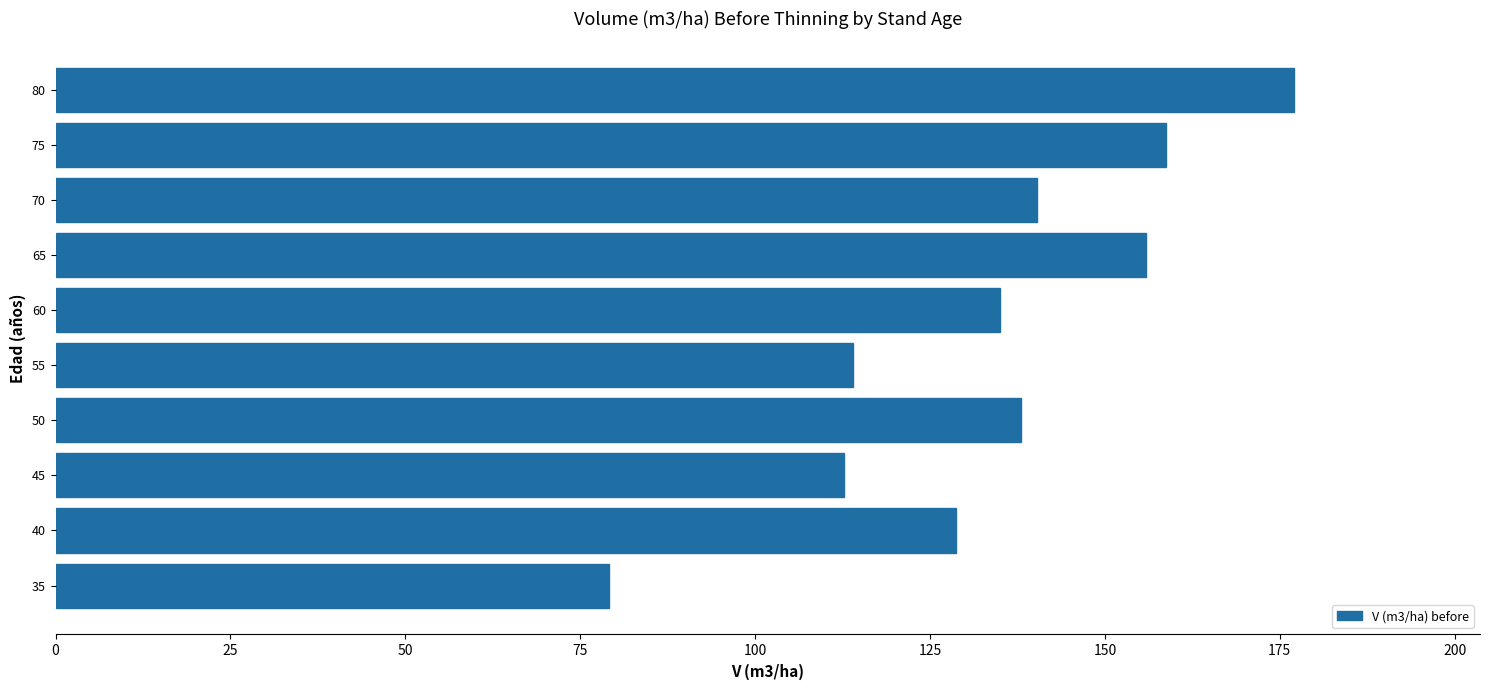

Does the chart contain any negative values?

No